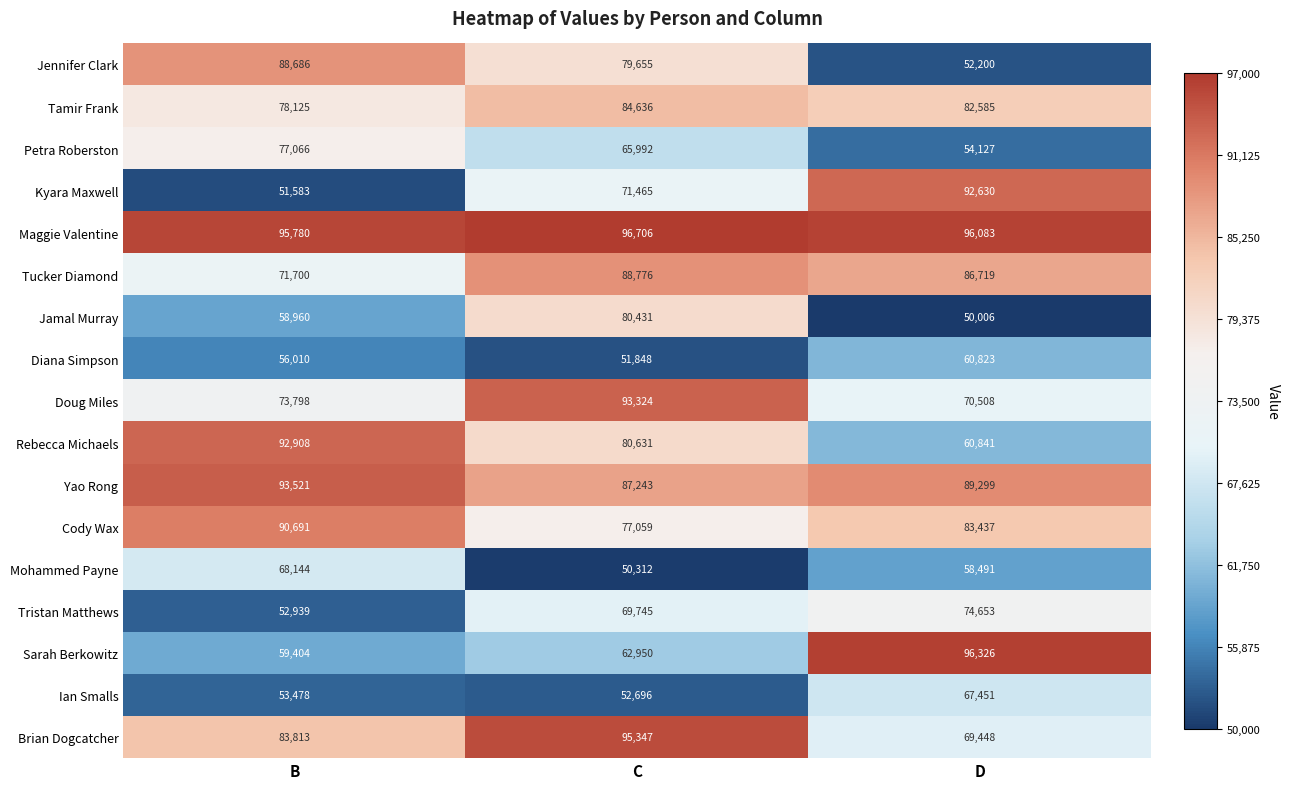

What is the minimum value shown in the chart?

50006